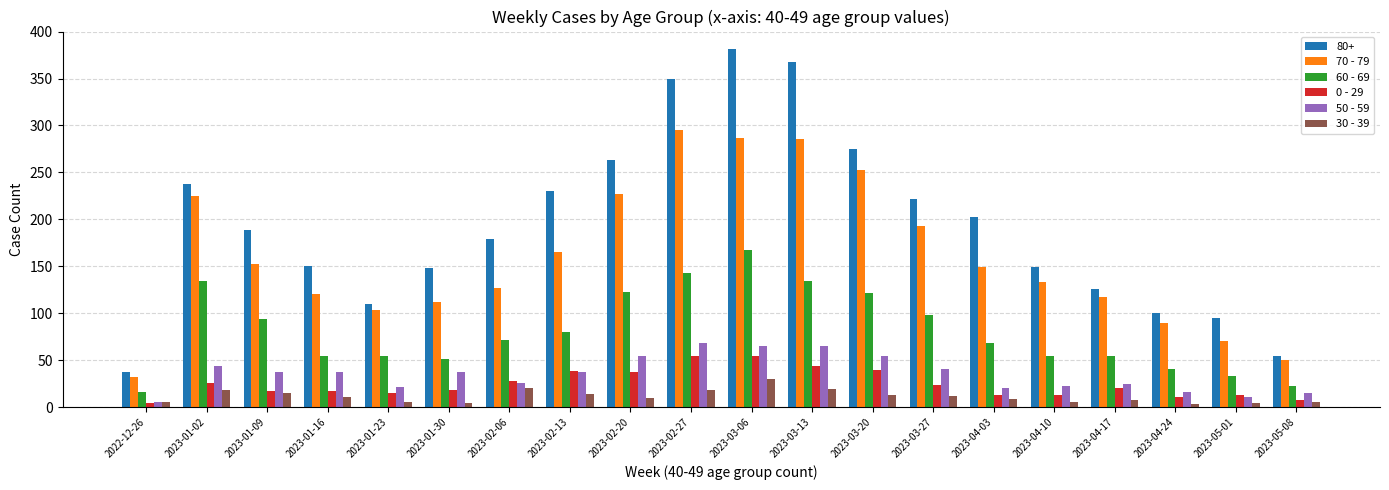

The value of 60 - 69 at 2023-01-16 is 54. True or false?

True